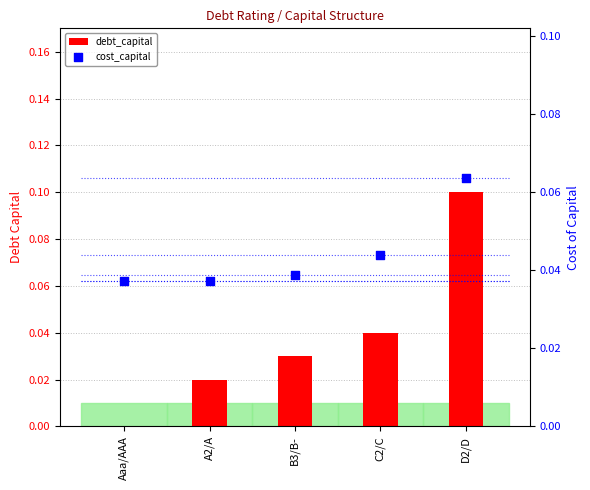

Which series reaches the maximum Y coordinate?

debt_capital